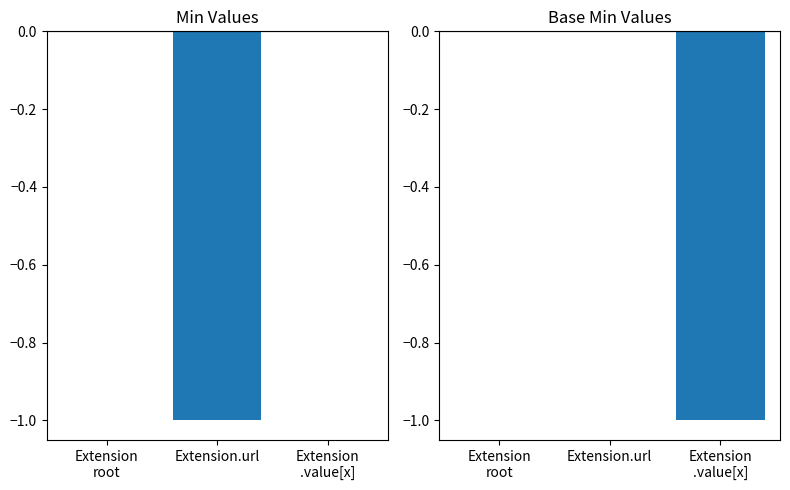

What is the minimum value for Base Min?

-1